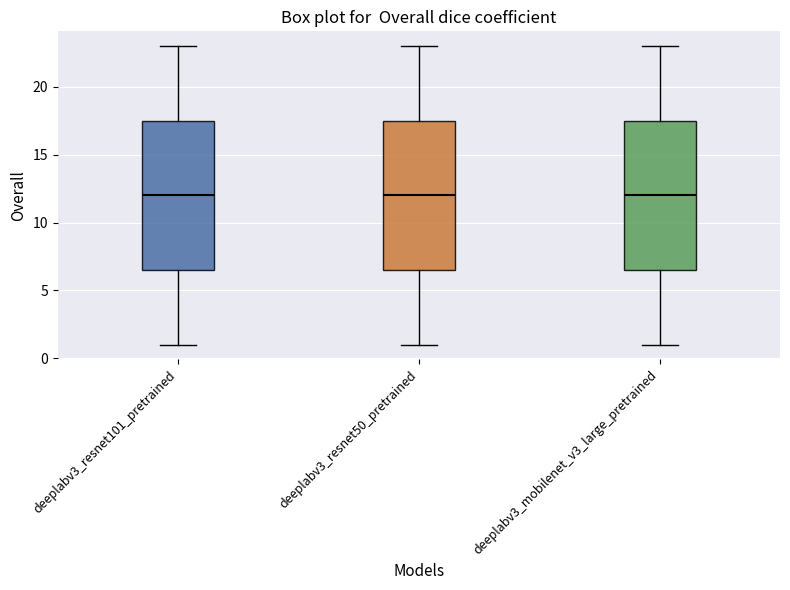

Reading left to right, transcribe this box plot: for each box, give where its median line is, the range the box spans, and where its two whiskers end, as read against the y-axis. The values are not printed on the chart, so give them approximately, as read against the axis.

deeplabv3_resnet101_pretrained: median 12.0, box 6.5 to 17.5, whiskers 1.0 to 23.0
deeplabv3_resnet50_pretrained: median 12.0, box 6.5 to 17.5, whiskers 1.0 to 23.0
deeplabv3_mobilenet_v3_large_pretrained: median 12.0, box 6.5 to 17.5, whiskers 1.0 to 23.0